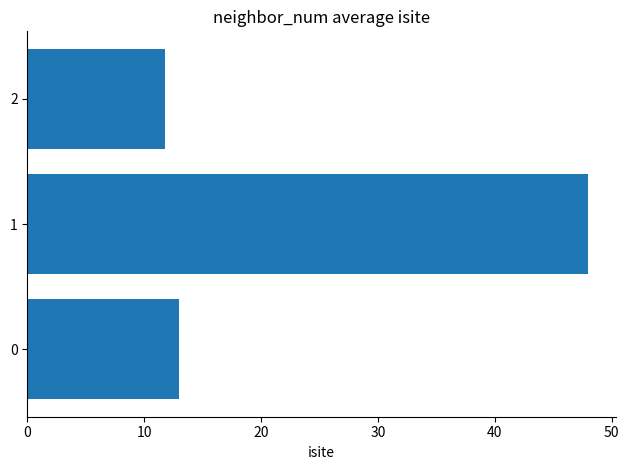

Reading bottom to top, transcribe all the data shown in this chart.

0=13.0	1=48.0	2=11.8